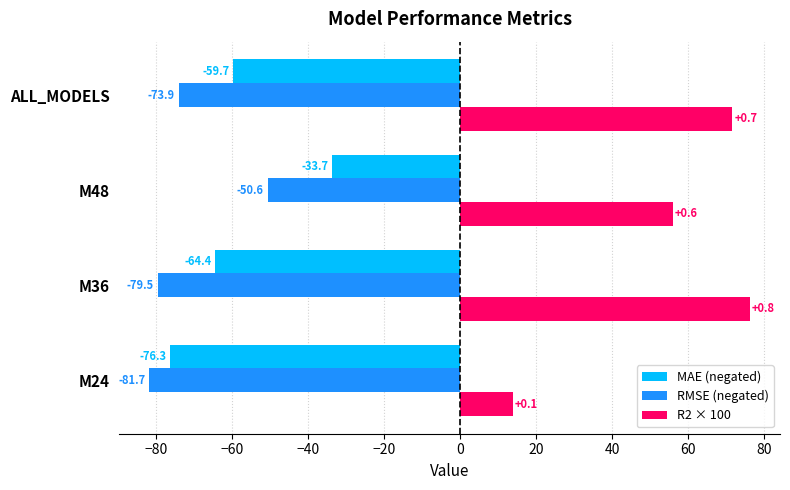

What is the difference between the maximum and second lowest values in the RMSE (negated) series?

28.9